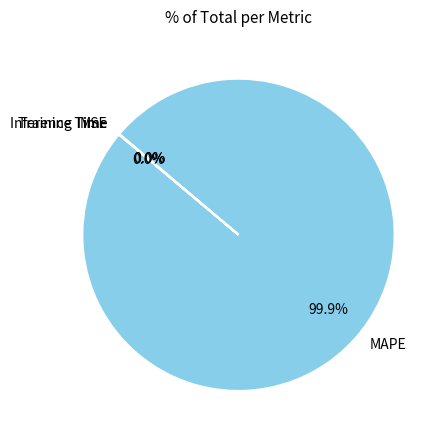

Which slice represents more than half of the pie?

MAPE